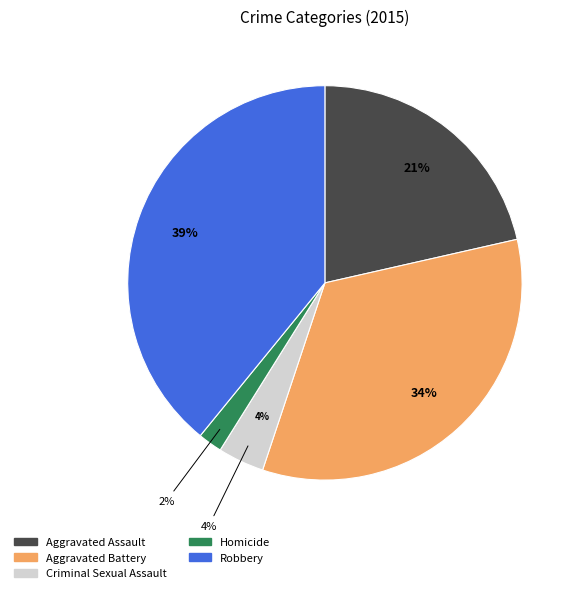

How many segments does this pie chart have?

5